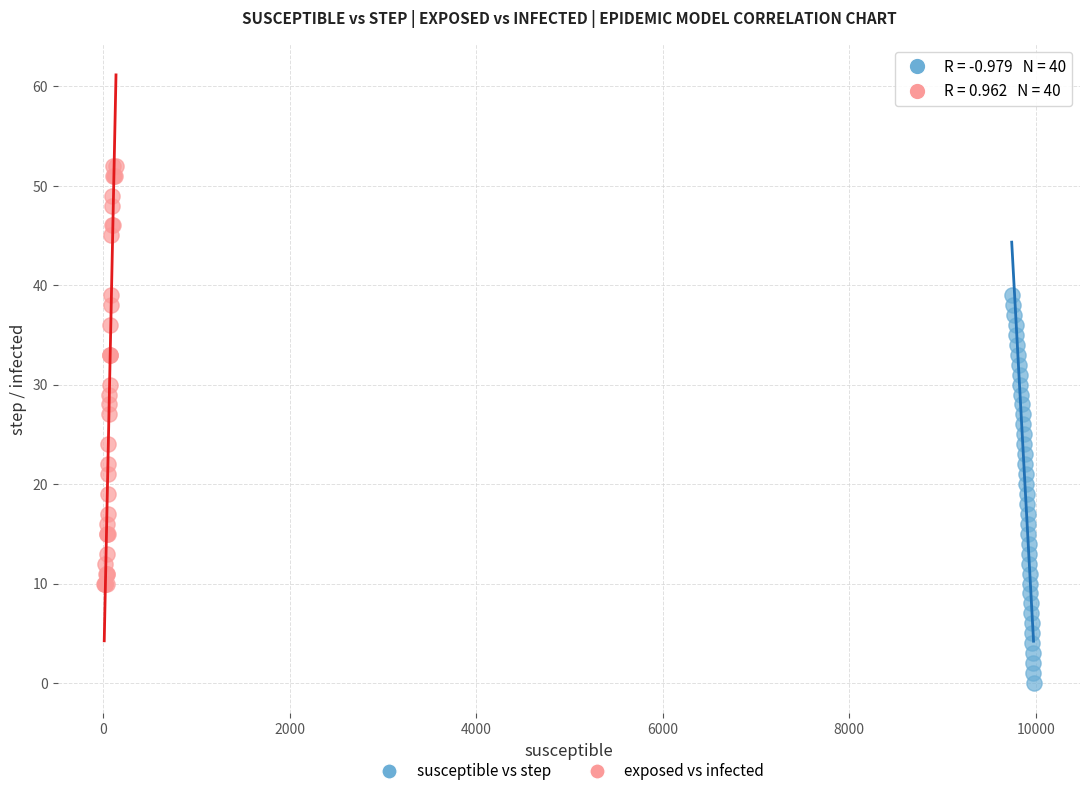

Which series contains the highest Y value?

exposed vs infected